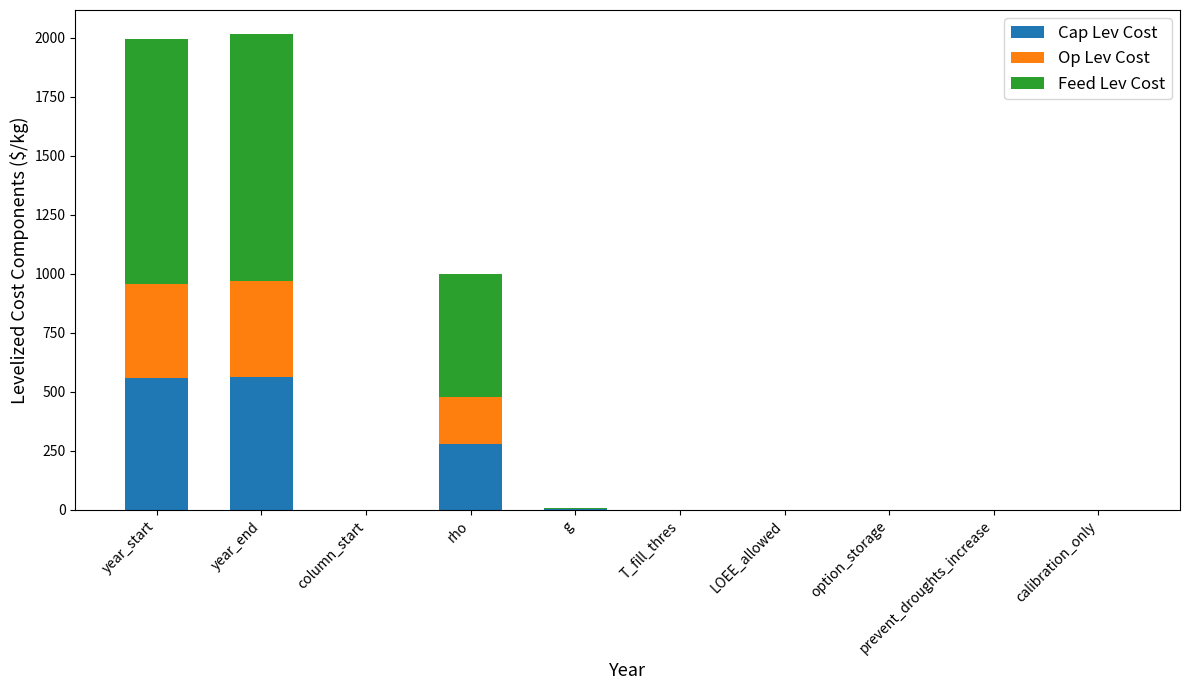

What is the total value across all series at rho?

1000.0